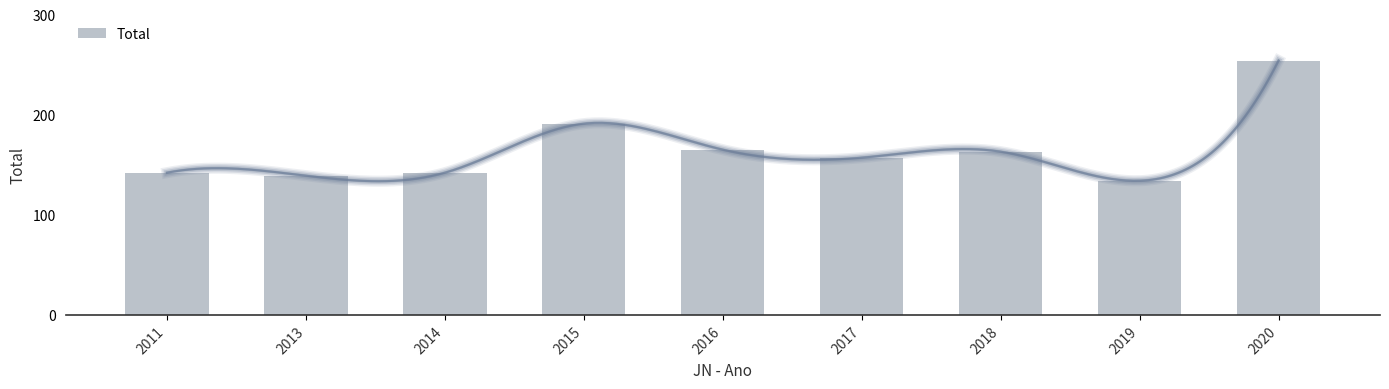

Rank the categories by value from highest to lowest.

2020, 2015, 2016, 2018, 2017, 2011, 2014, 2013, 2019